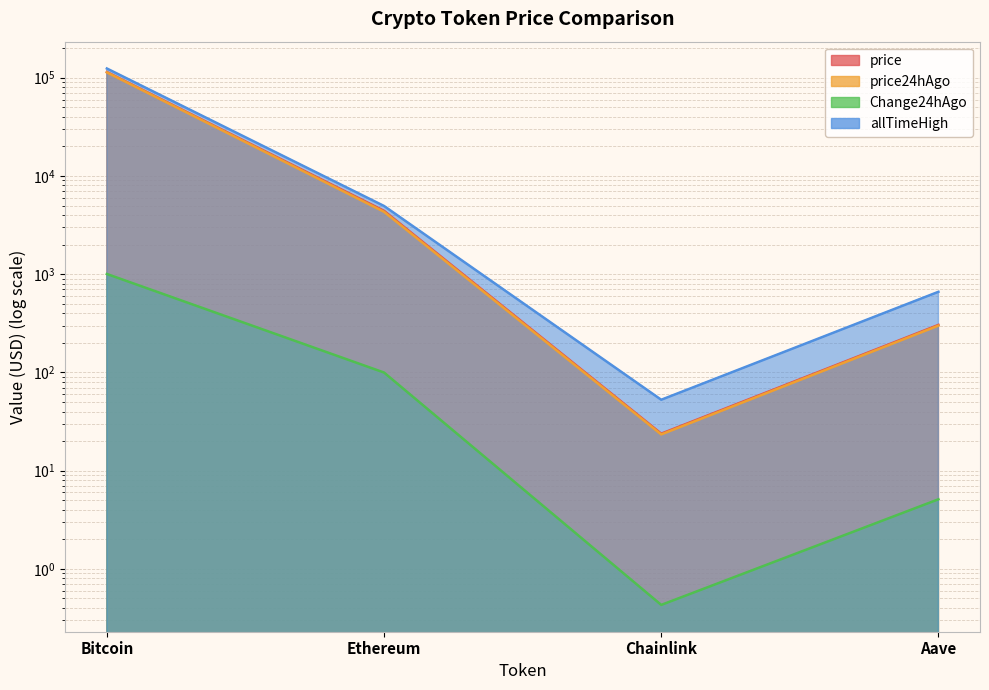

True or false: price24hAgo and price cross at least once.

False